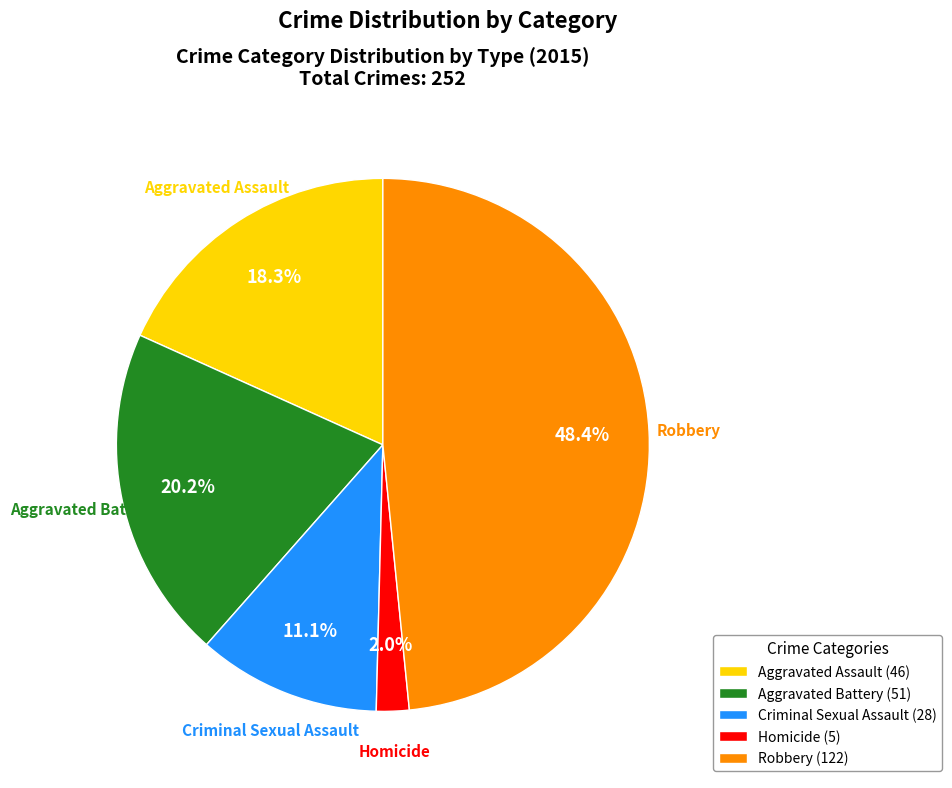

Count the number of slices in the pie.

5